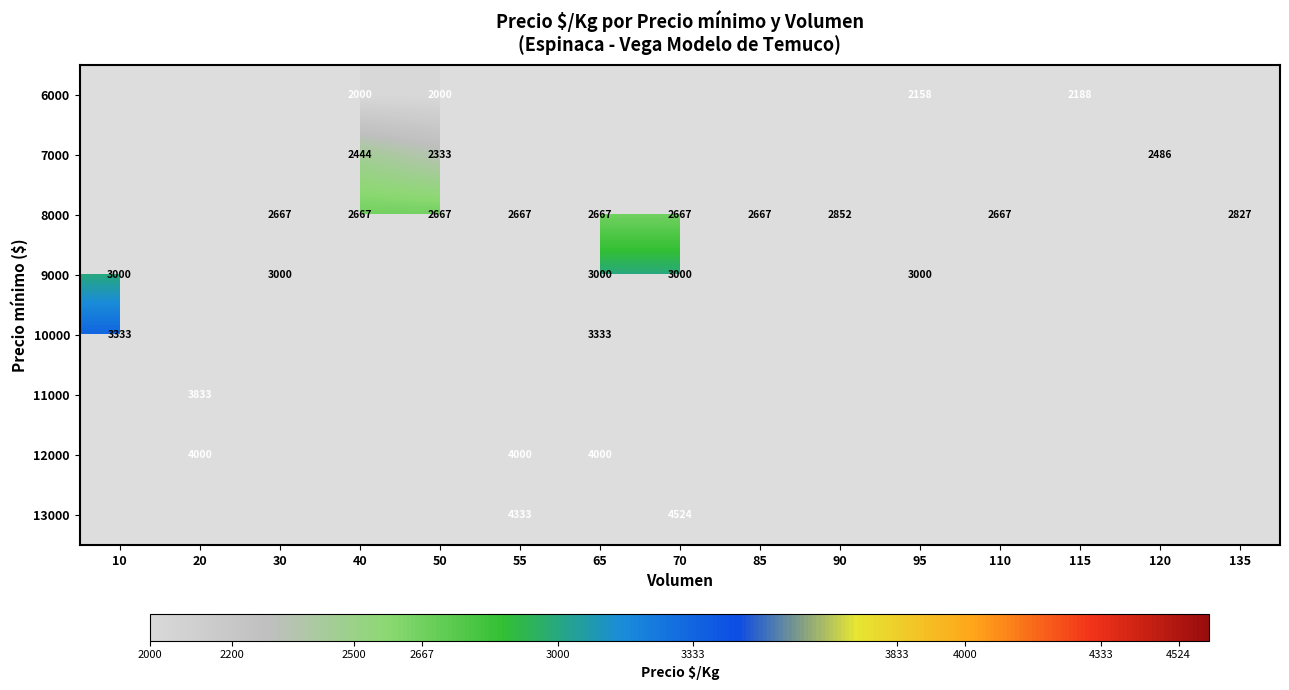

The value of 7000 at 120 is 2486. True or false?

True